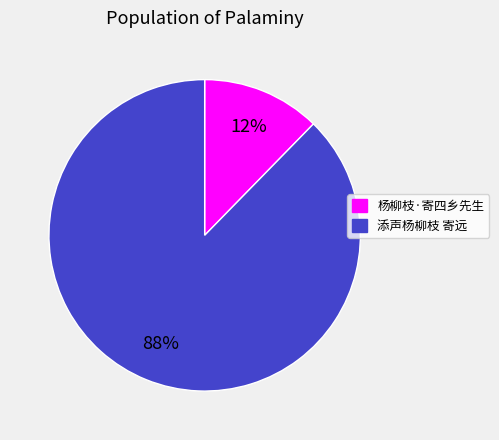

To the nearest percent, what percentage of the pie is 添声杨柳枝 寄远?

88%